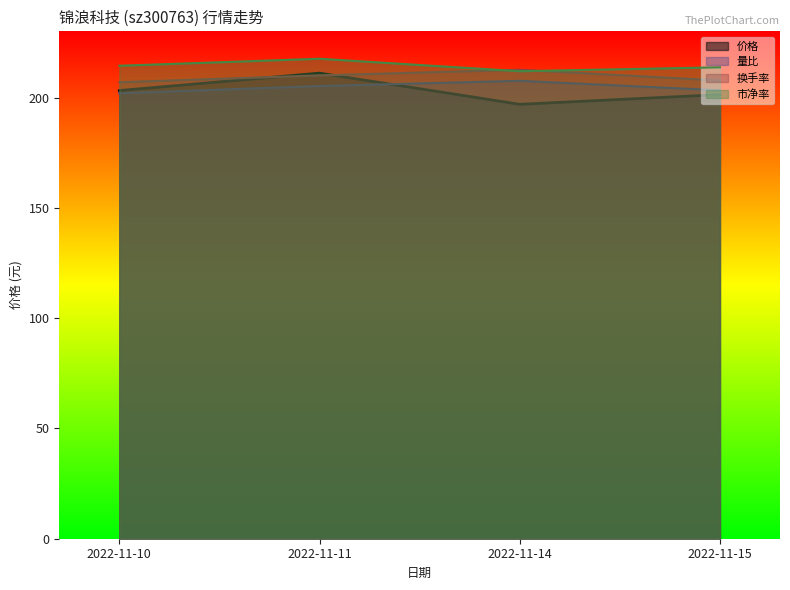

True or false: 换手率 and 市净率 cross at least once.

True